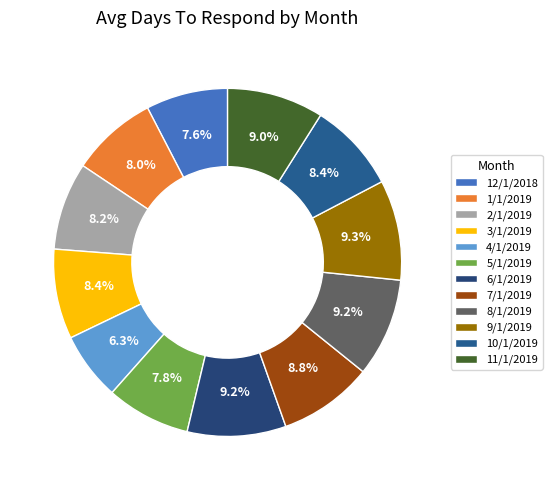

How many slices are in this pie chart?

12